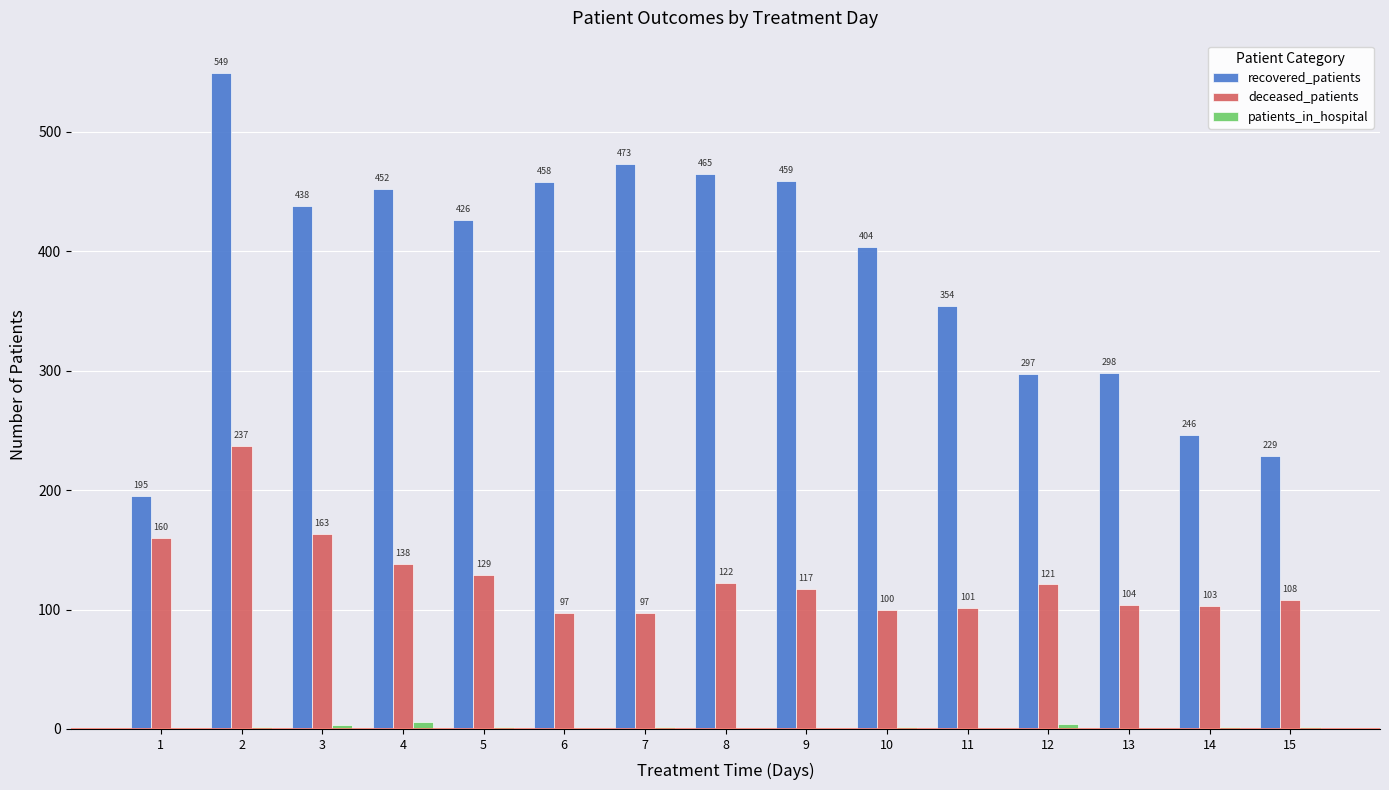

Which series has the largest total across all categories?

recovered_patients